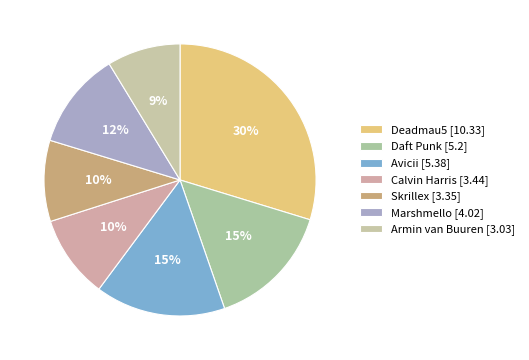

What percentage do Daft Punk and Avicii together represent?

30.4%